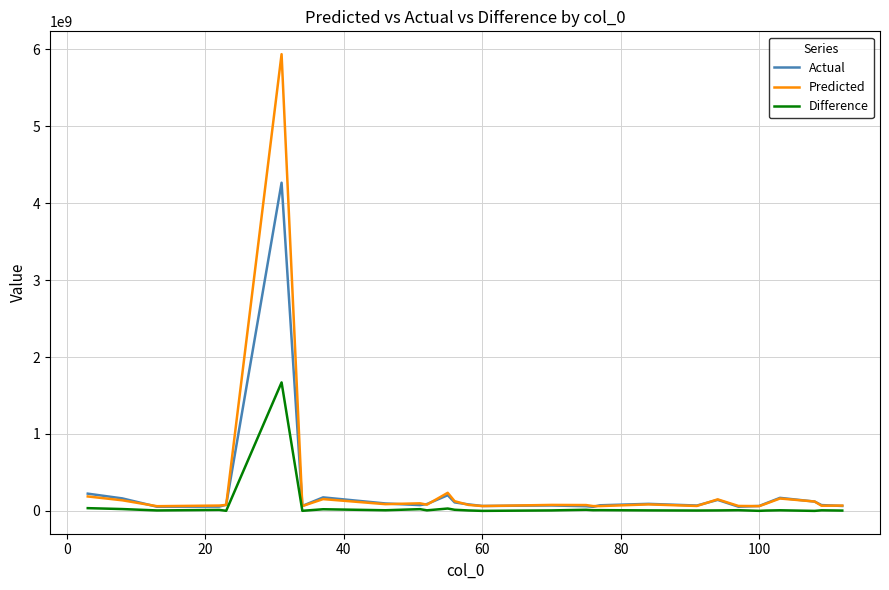

What is the maximum value for Predicted?

5935669982.3